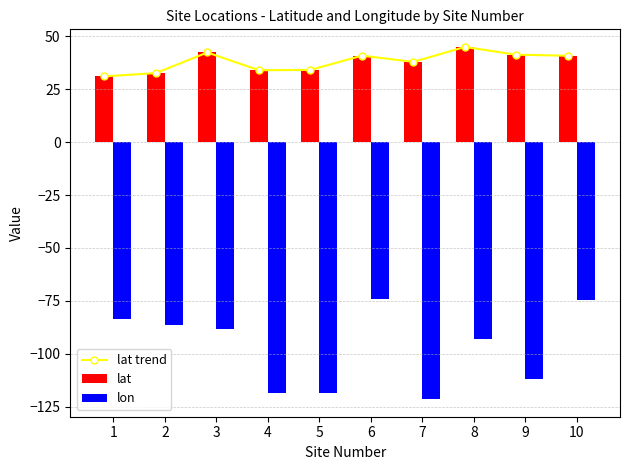

Where is lat trend nearest to the value 37?

7